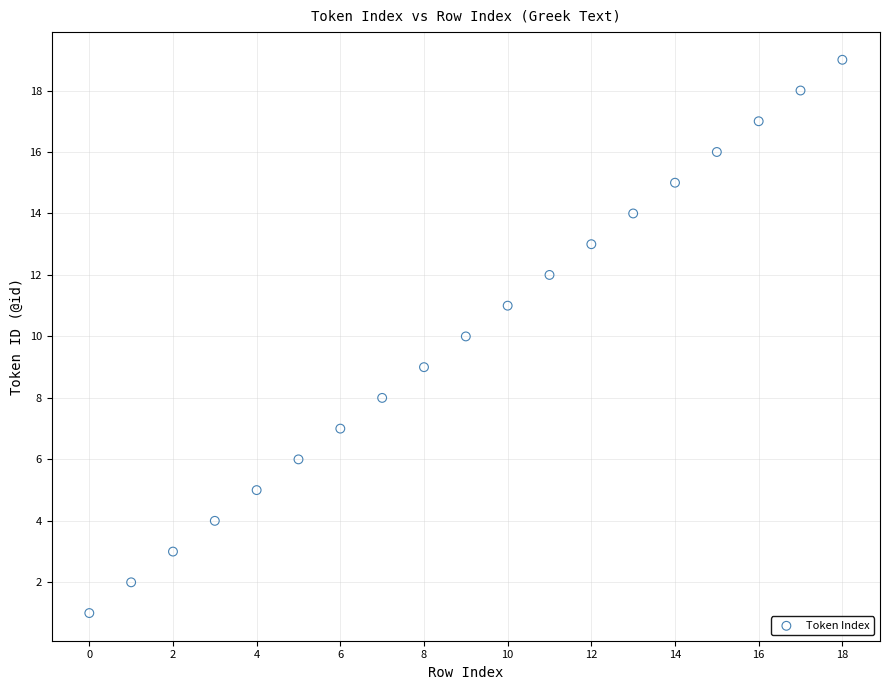

What is the range of Y values (max minus min)?

18